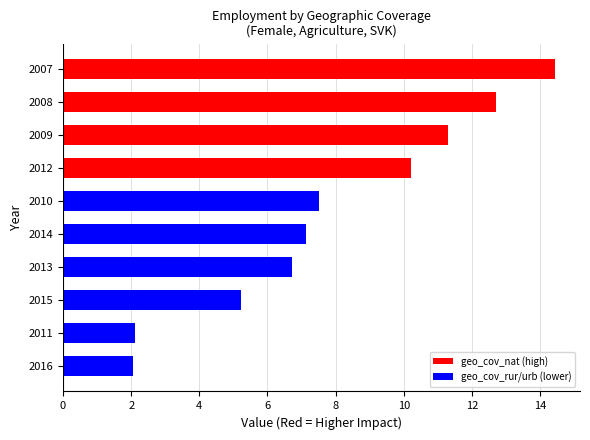

What is the minimum value shown in the chart?

2.1